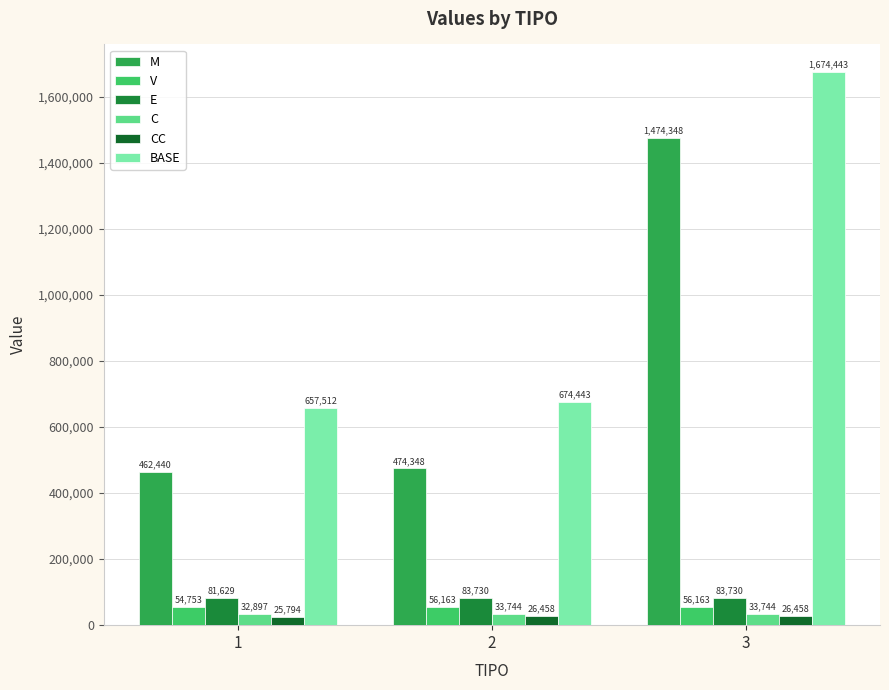

What is the difference between the E values at 1 and 2?

2101.9